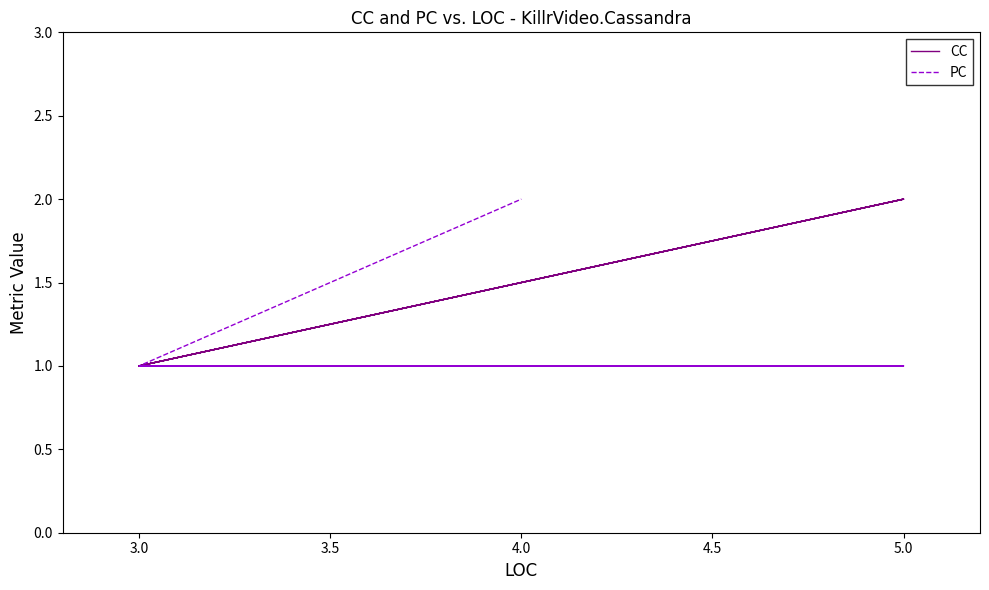

What is the lowest value of the PC series?

1